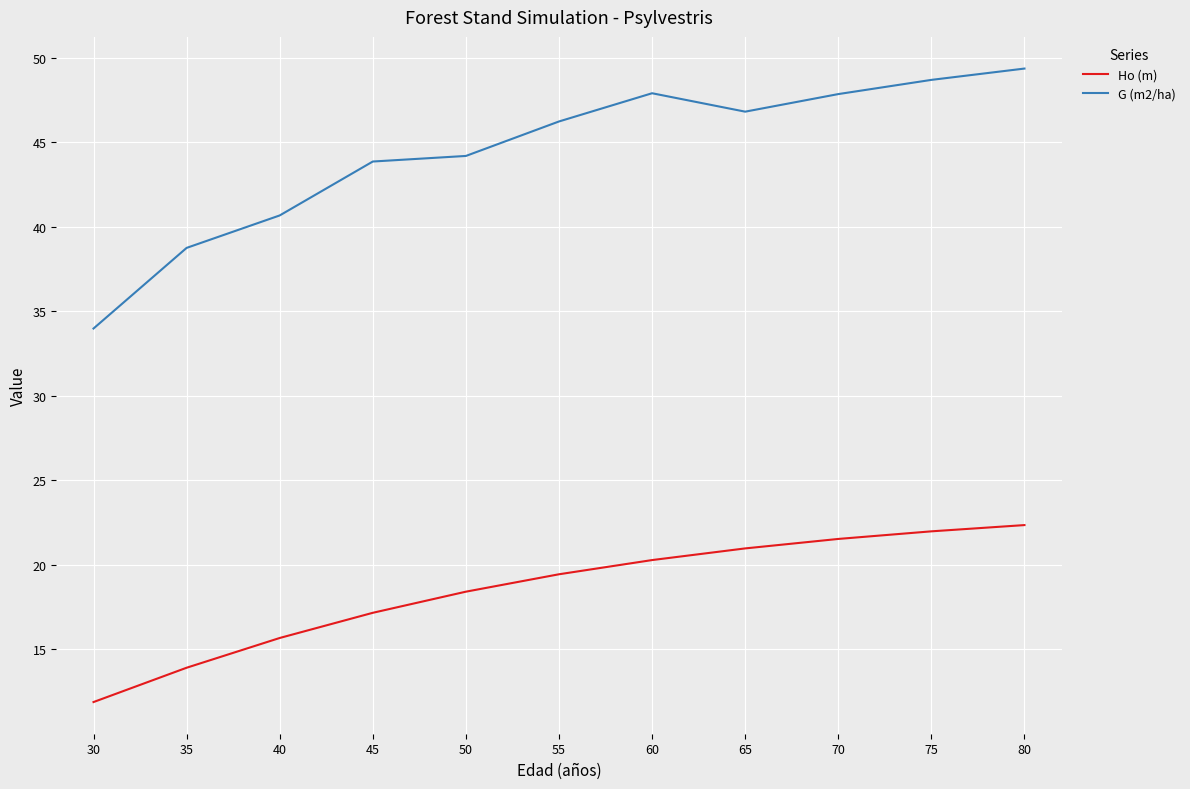

Does the chart have visible grid lines?

Yes